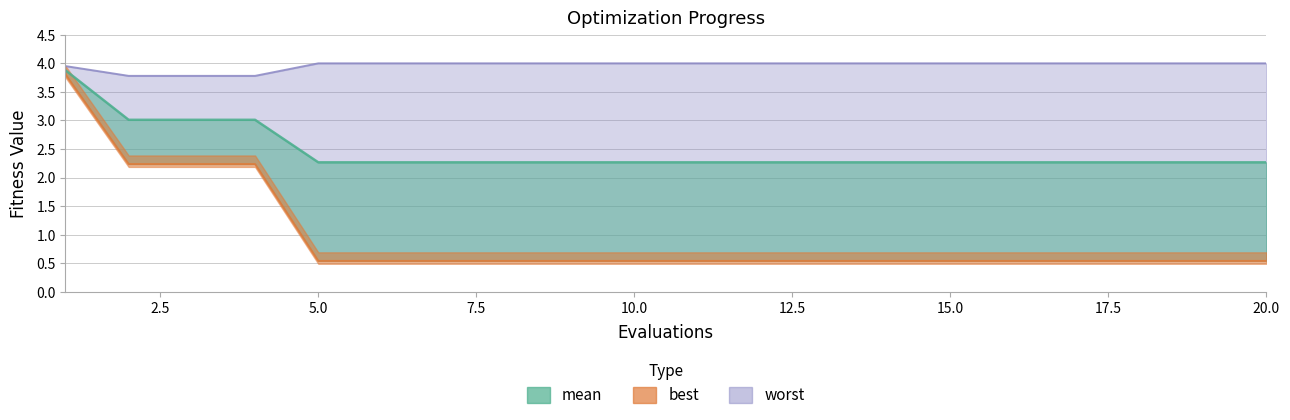

What is the difference between the maximum and minimum values in the worst series?

0.2